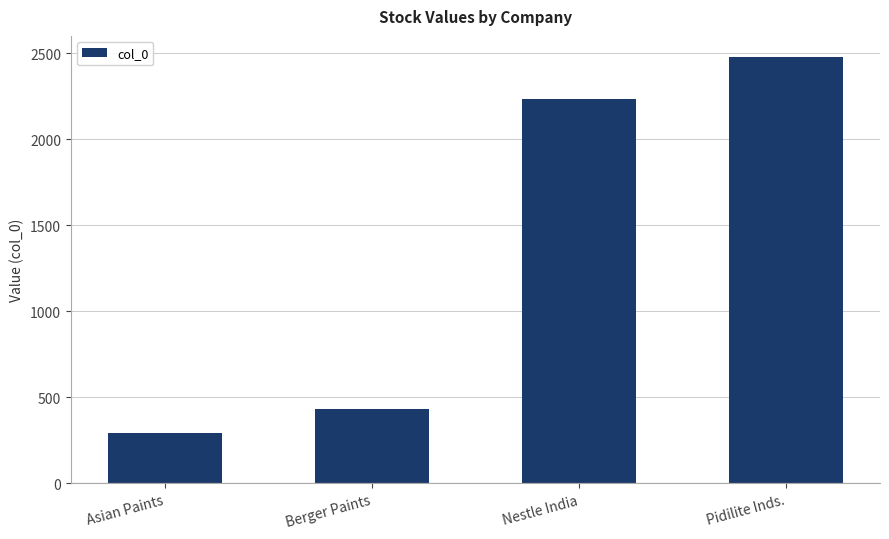

What is the ratio of the value at Pidilite Inds. to the value at Asian Paints?

8.4